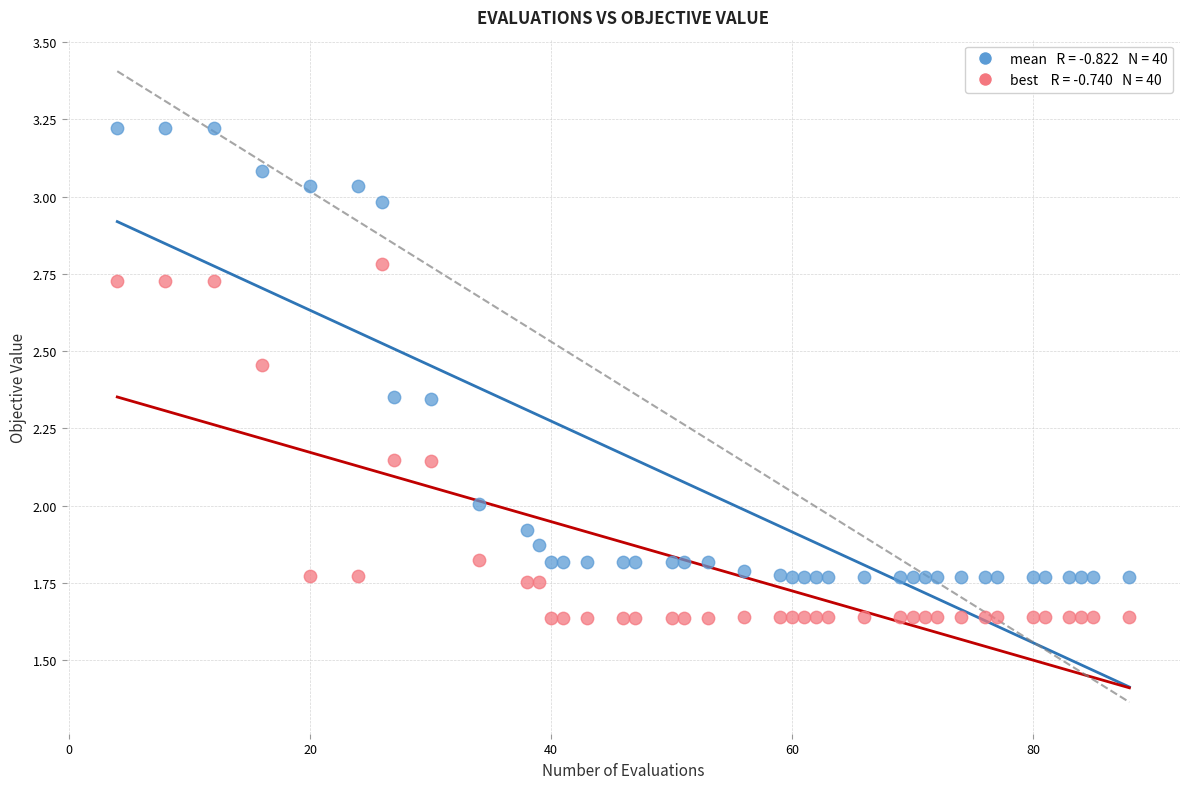

Across all data points, what is the range of X values (max minus min)?

84.0